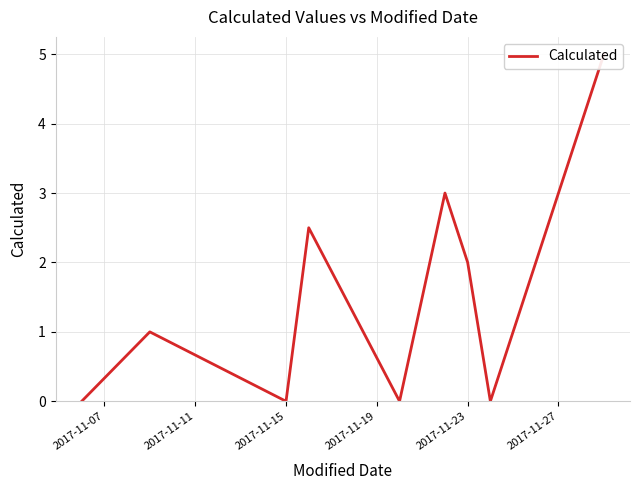

How many positive values are there?

5